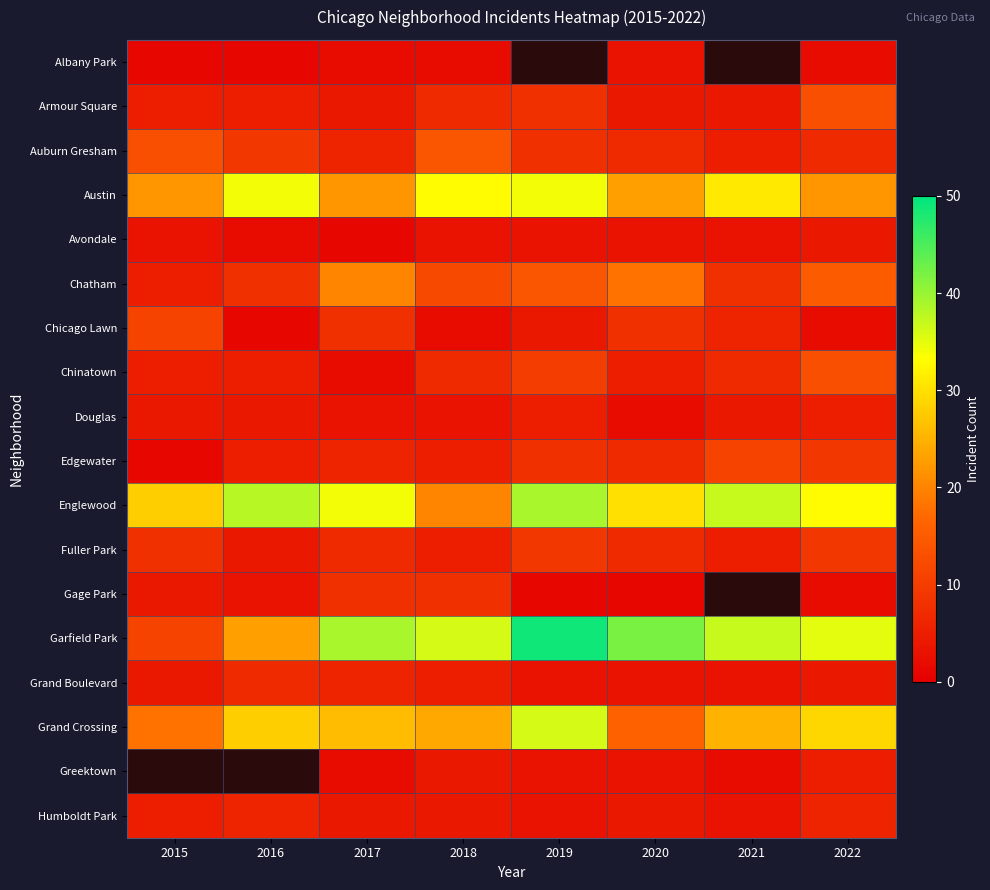

Which has a higher value, 2018 or 2015?

2018